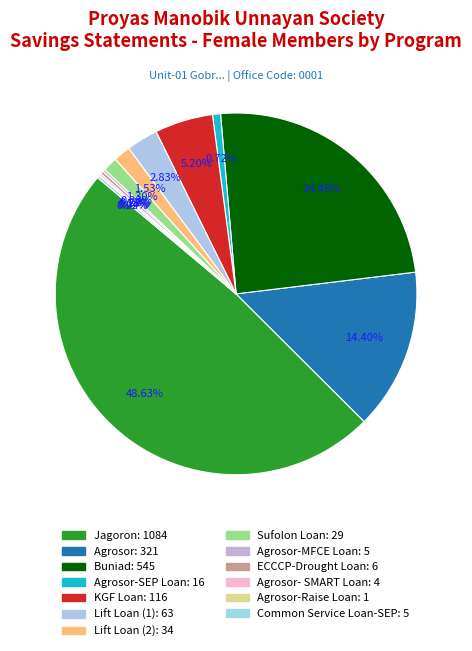

How many segments does this pie chart have?

13